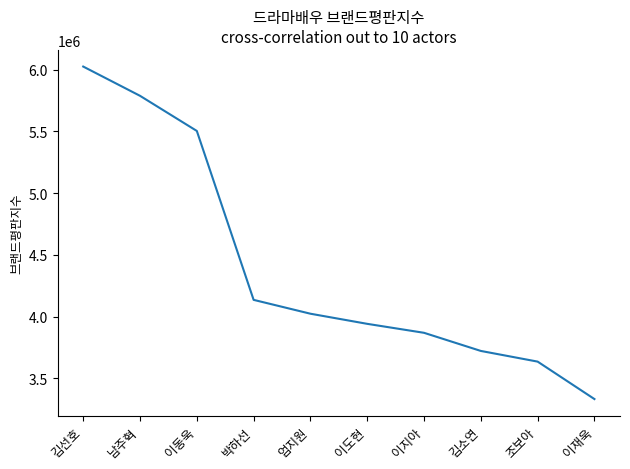

What is the average value?

4397189